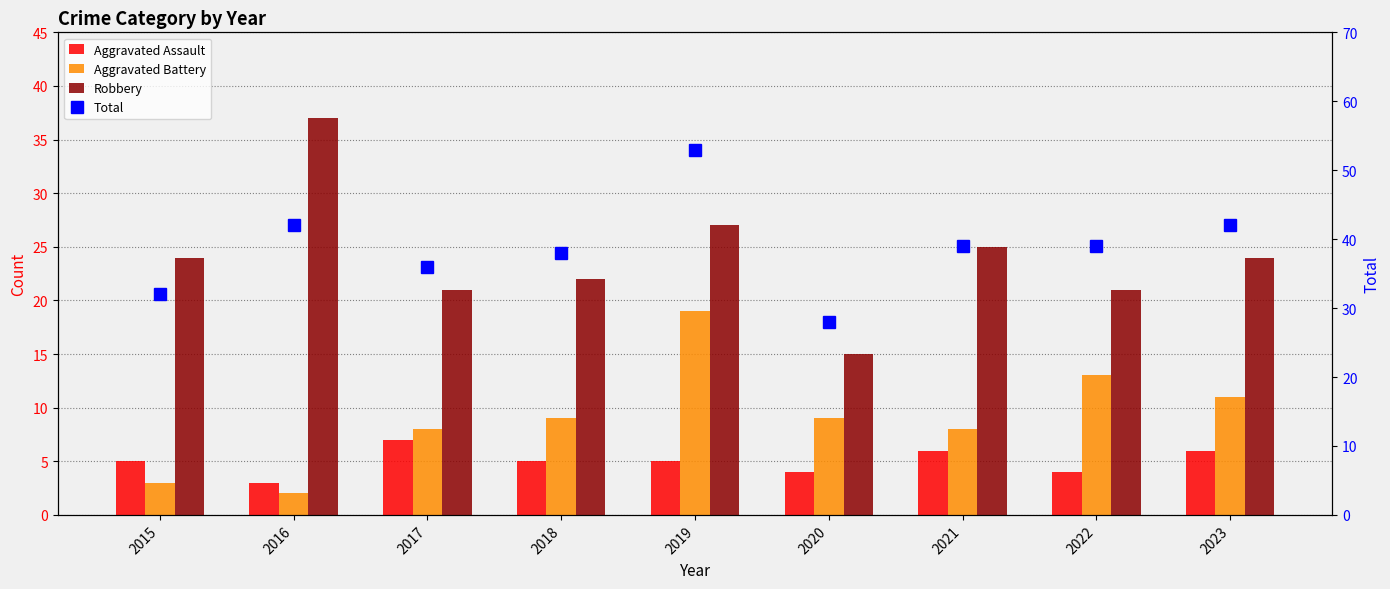

What is the difference between the highest and lowest values at 2022?

35